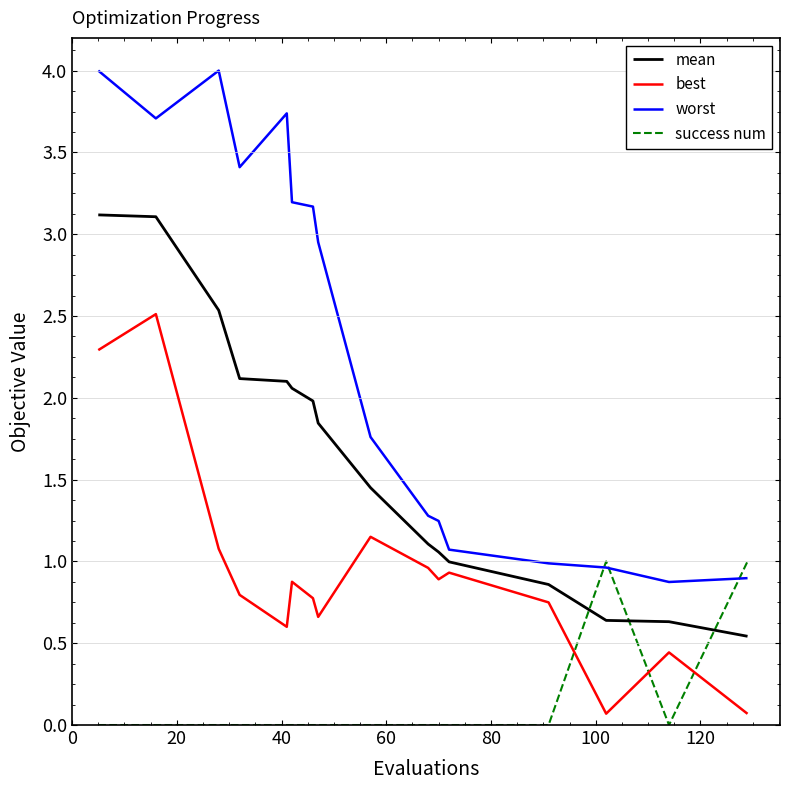

List the series in order of their overall mean, lowest first.

success num, best, mean, worst